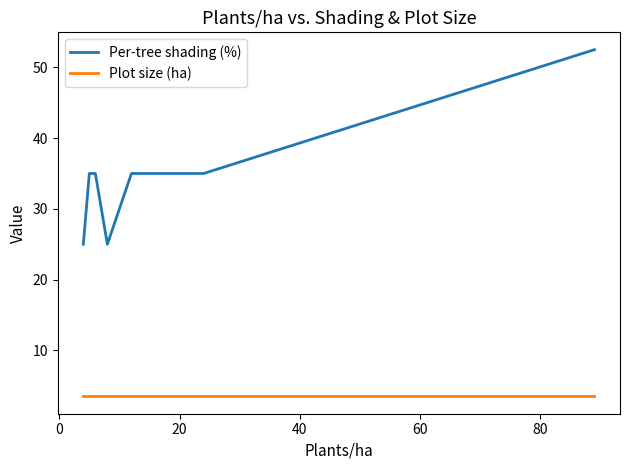

What is the difference between the second highest and minimum values in the Per-tree shading (%) series?

10.0